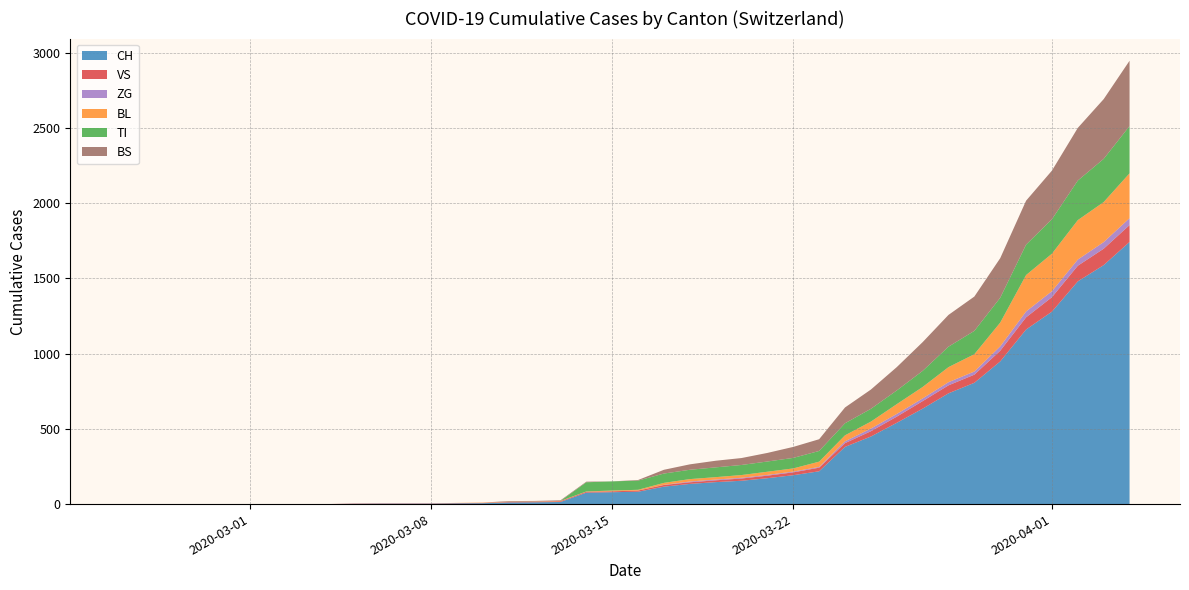

What is the maximum value for CH?

1742